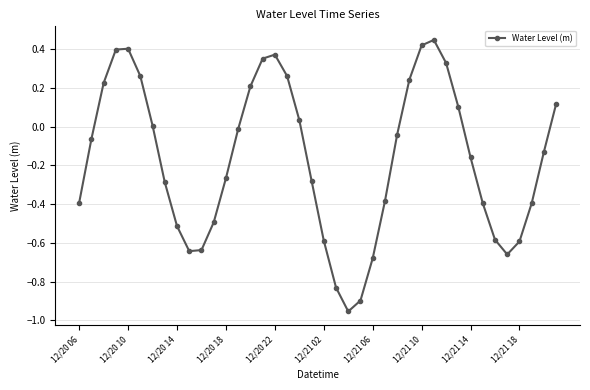

True or false: there are more than 2 points higher than both neighbors.

True